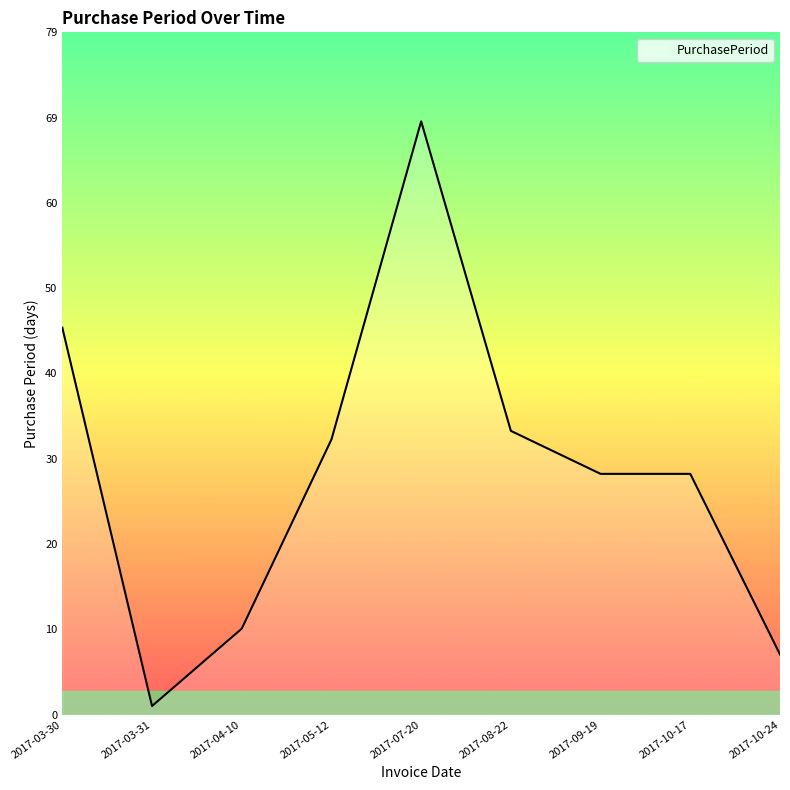

Count the number of categories in the chart.

9